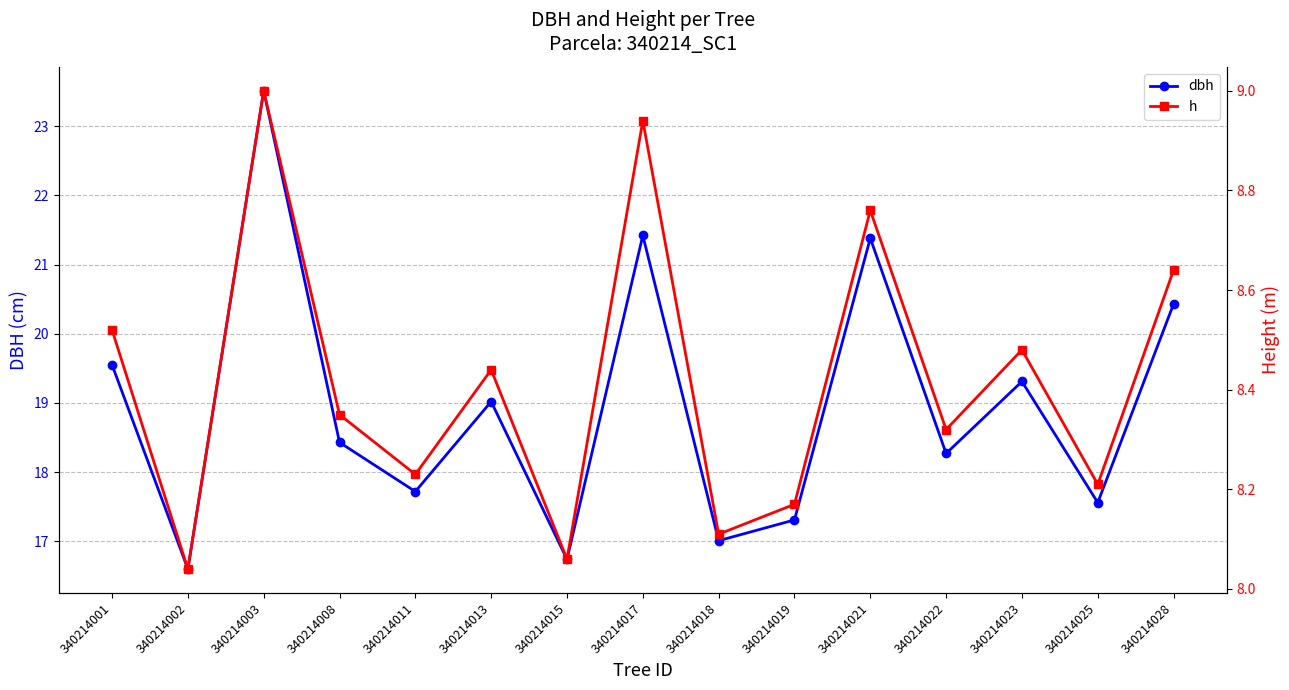

Where is h nearest to the value 8?

340214002